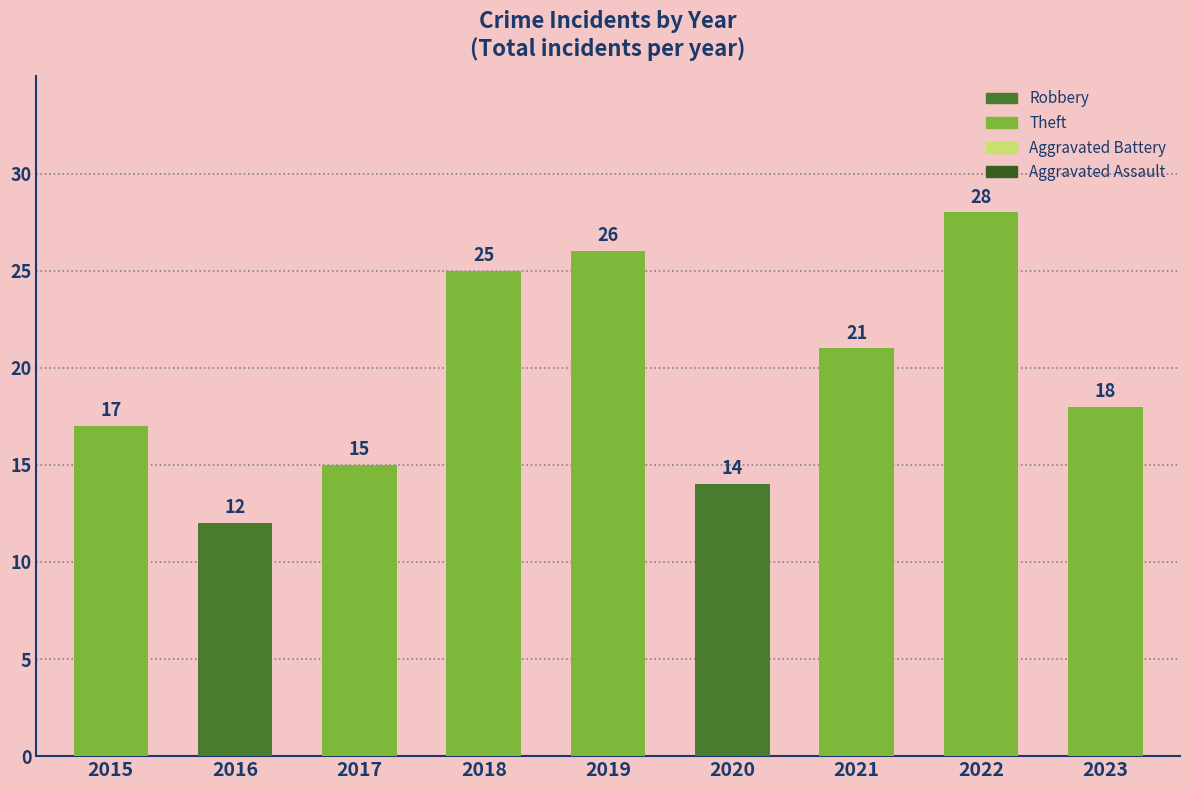

Where is the data nearest to the value 20?

2021